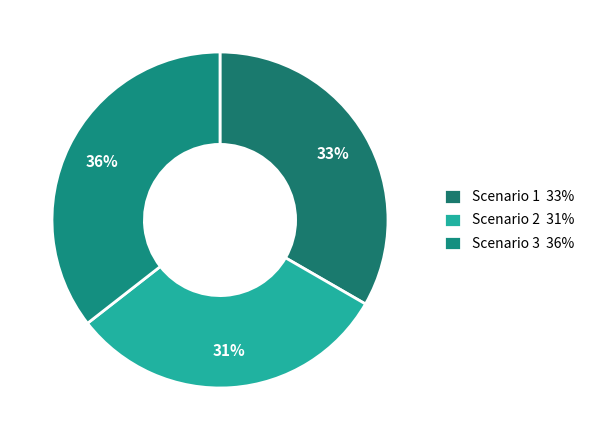

Is the sum of Scenario 1 and Scenario 3 greater than half?

Yes